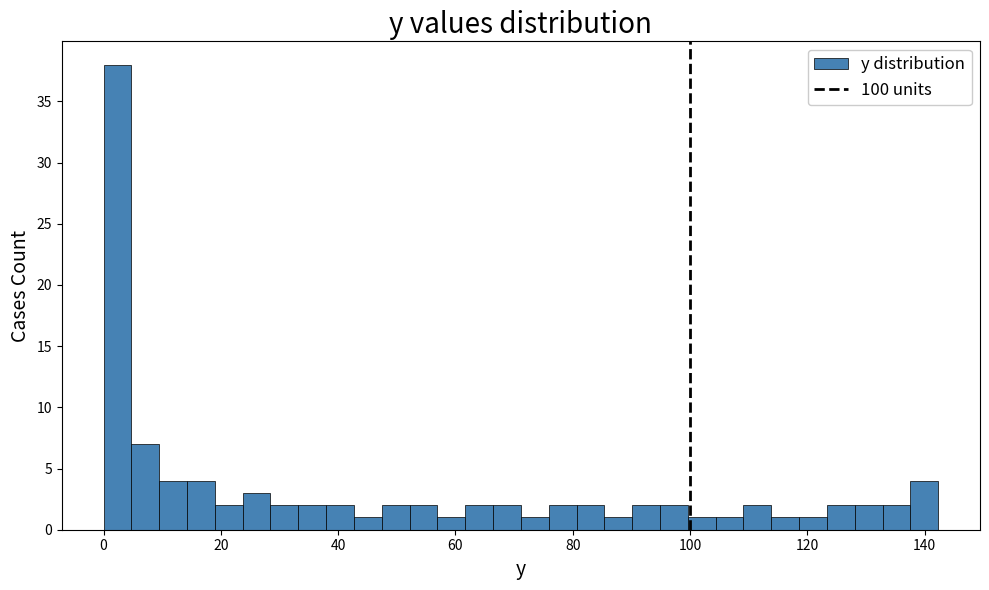

Around what value on the x-axis is the tallest bar? Give the approximate position of its centre, as read against the axis.

2